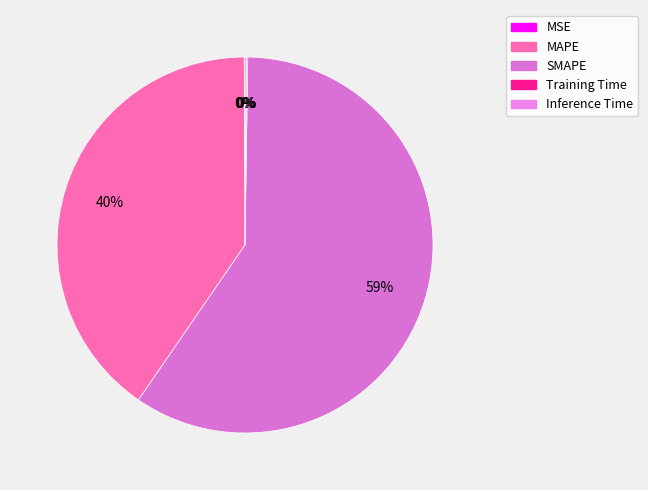

What is the ratio of the value at MAPE to the value at SMAPE?

0.7